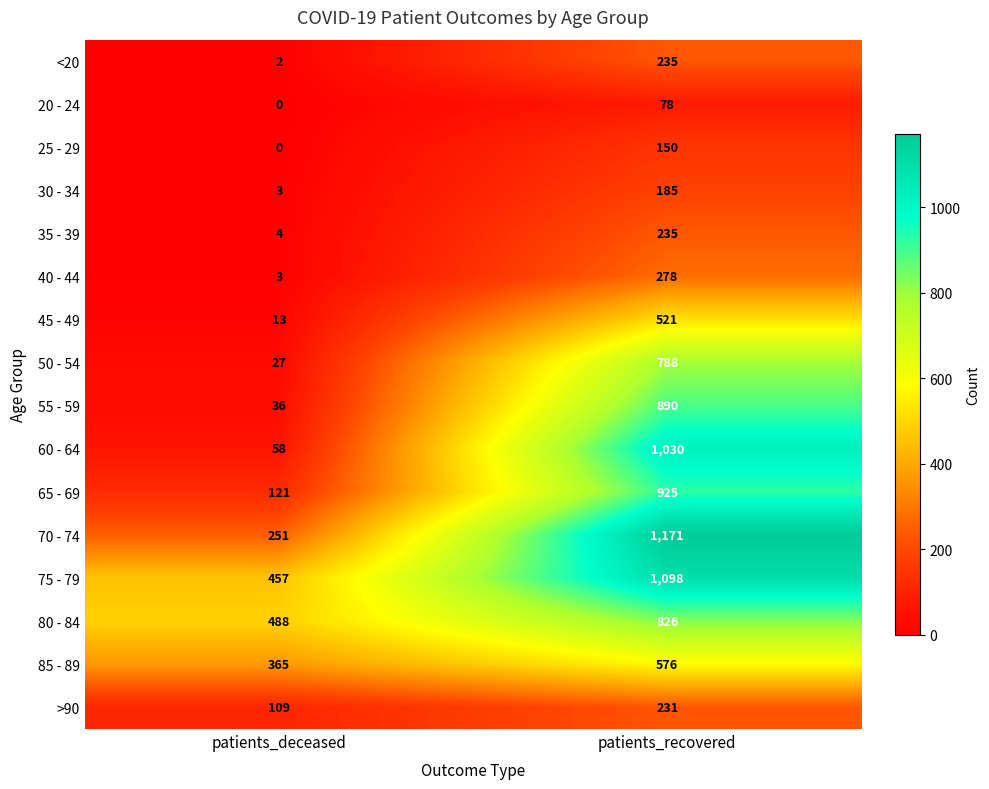

The value of 70 - 74 at patients_recovered is 506. True or false?

False